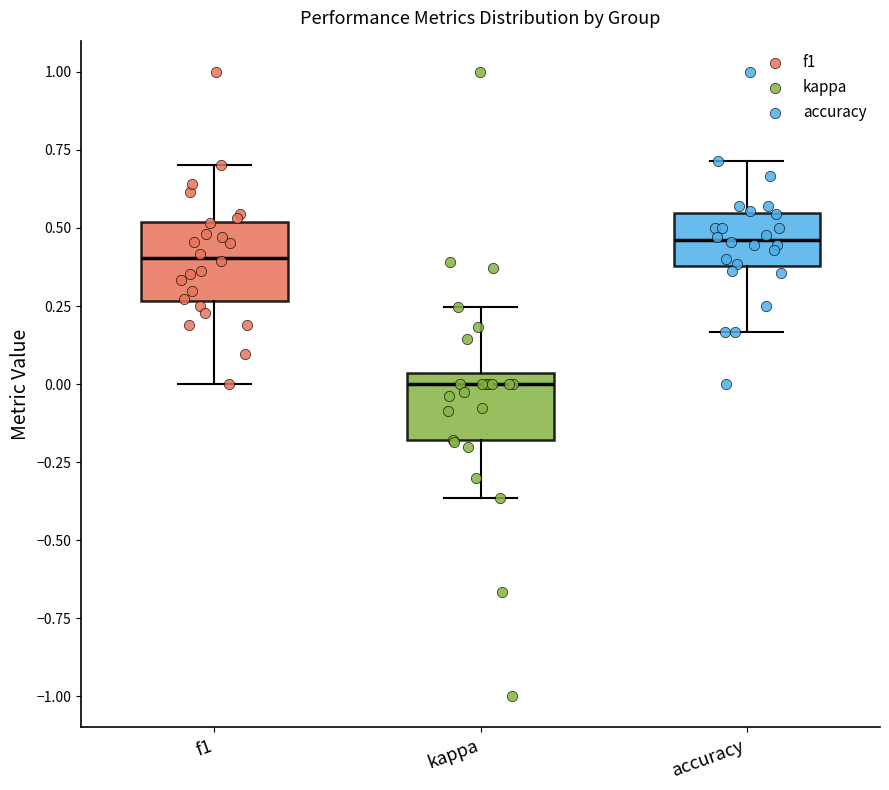

Reading left to right, read every box against the y-axis: the position of its median line, the range the box covers, and the ends of its whiskers. The values are not printed on the chart, so give them approximately, as read against the axis.

f1: median 0.40, box 0.25 to 0.50, whiskers 0.00 to 0.70
kappa: median 0.00, box -0.20 to 0.05, whiskers -0.35 to 0.25
accuracy: median 0.45, box 0.40 to 0.55, whiskers 0.15 to 0.70